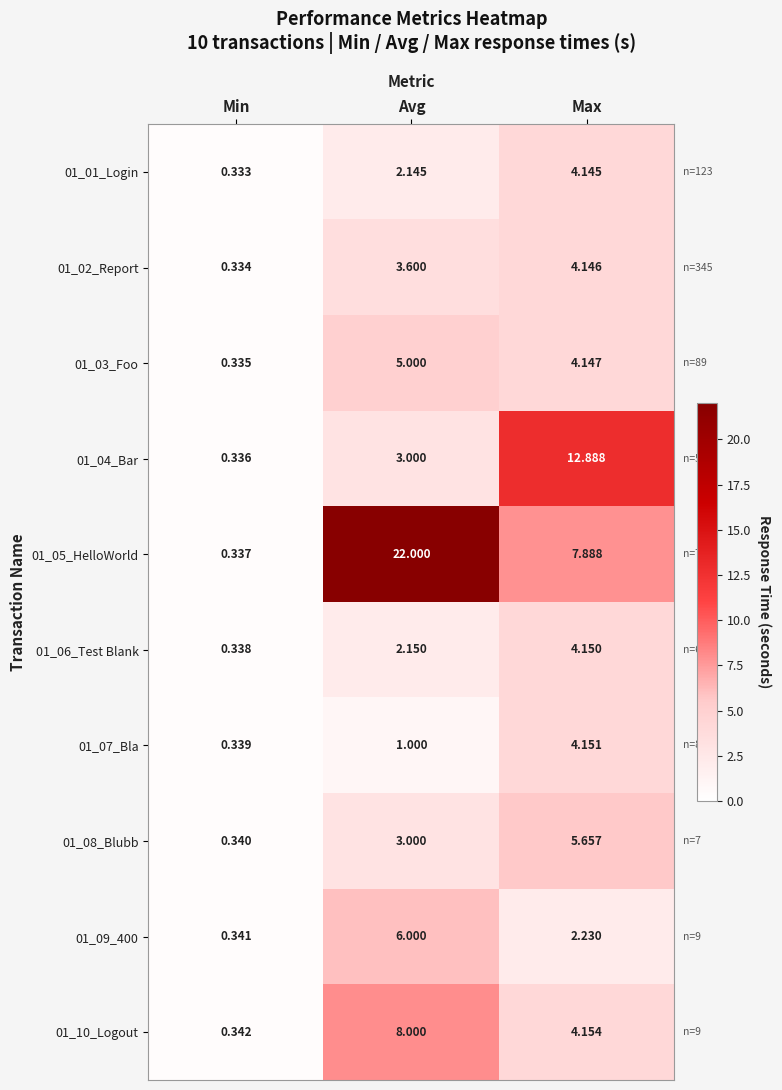

Rank the categories by 01_09_400 value from highest to lowest.

Avg, Max, Min